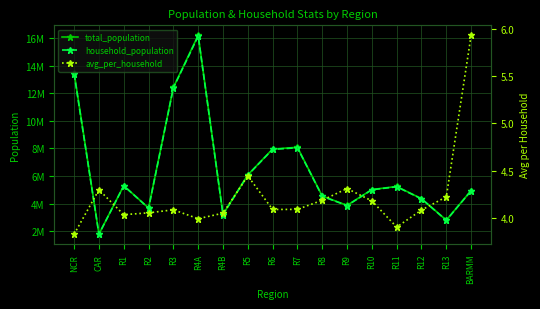

At which label is household_population closest to 8965445?

R7